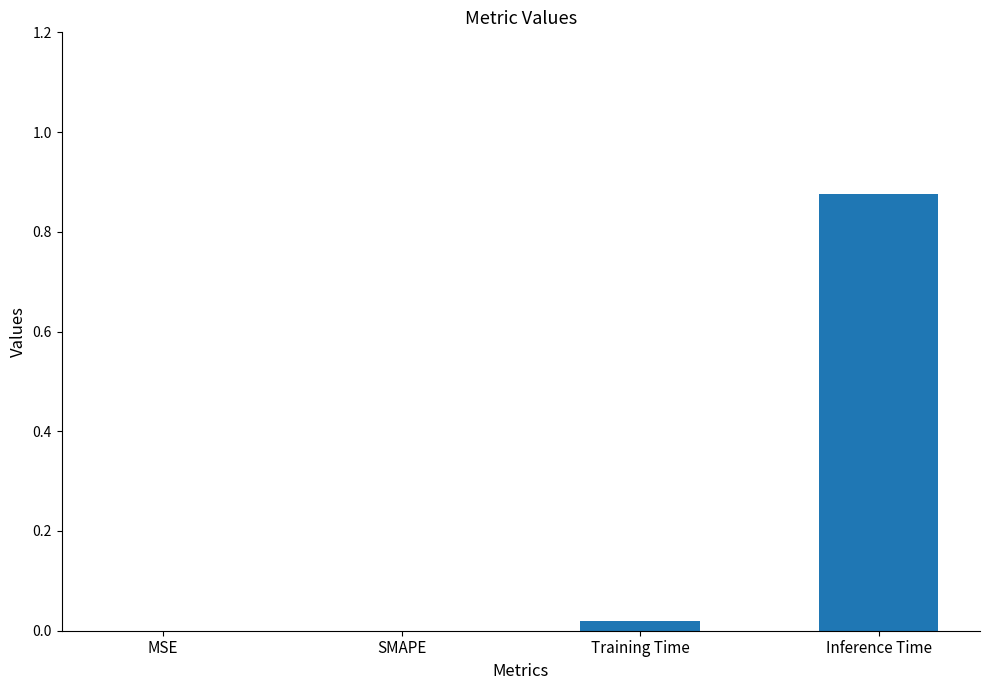

How many categories are shown in the chart?

4